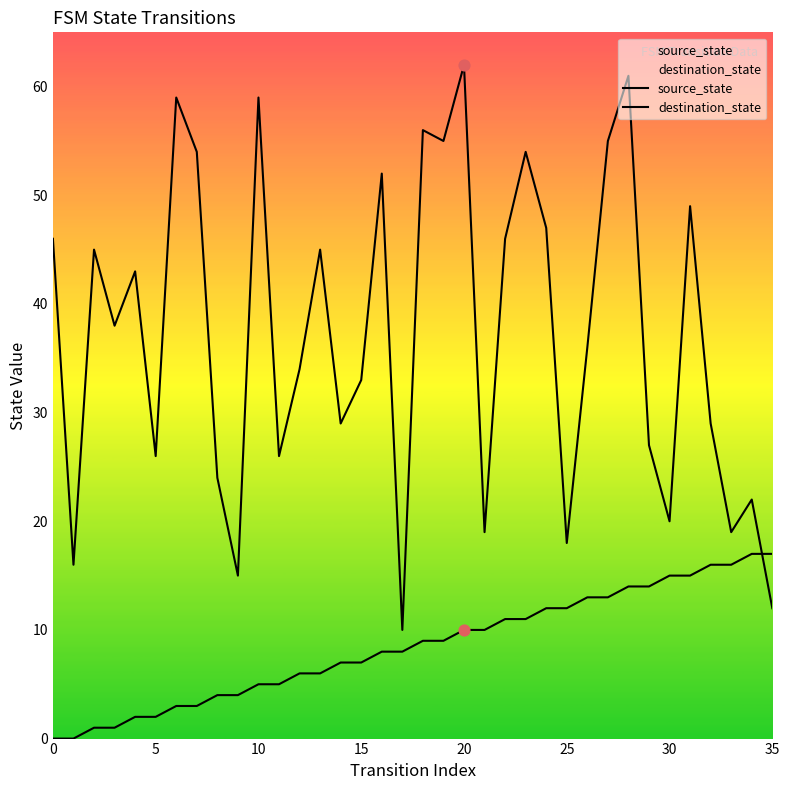

At which category is the sum across all series the highest?

28